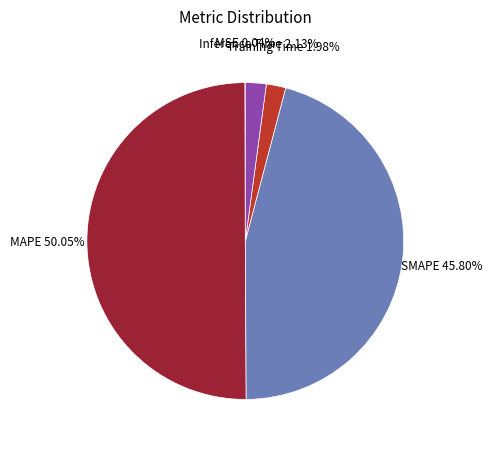

Do SMAPE and Inference Time together represent more than half of the pie?

No